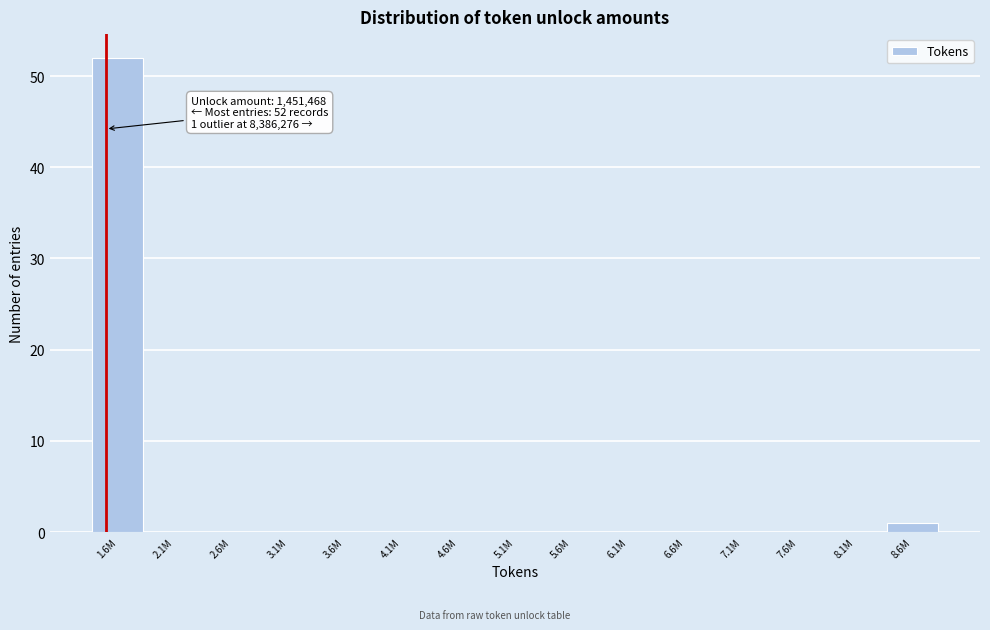

Reading left to right, list all the values displayed in this chart.

1.6M=52	2.1M=0	2.6M=0	3.1M=0	3.6M=0	4.1M=0	4.6M=0	5.1M=0	5.6M=0	6.1M=0	6.6M=0	7.1M=0	7.6M=0	8.1M=0	8.6M=1